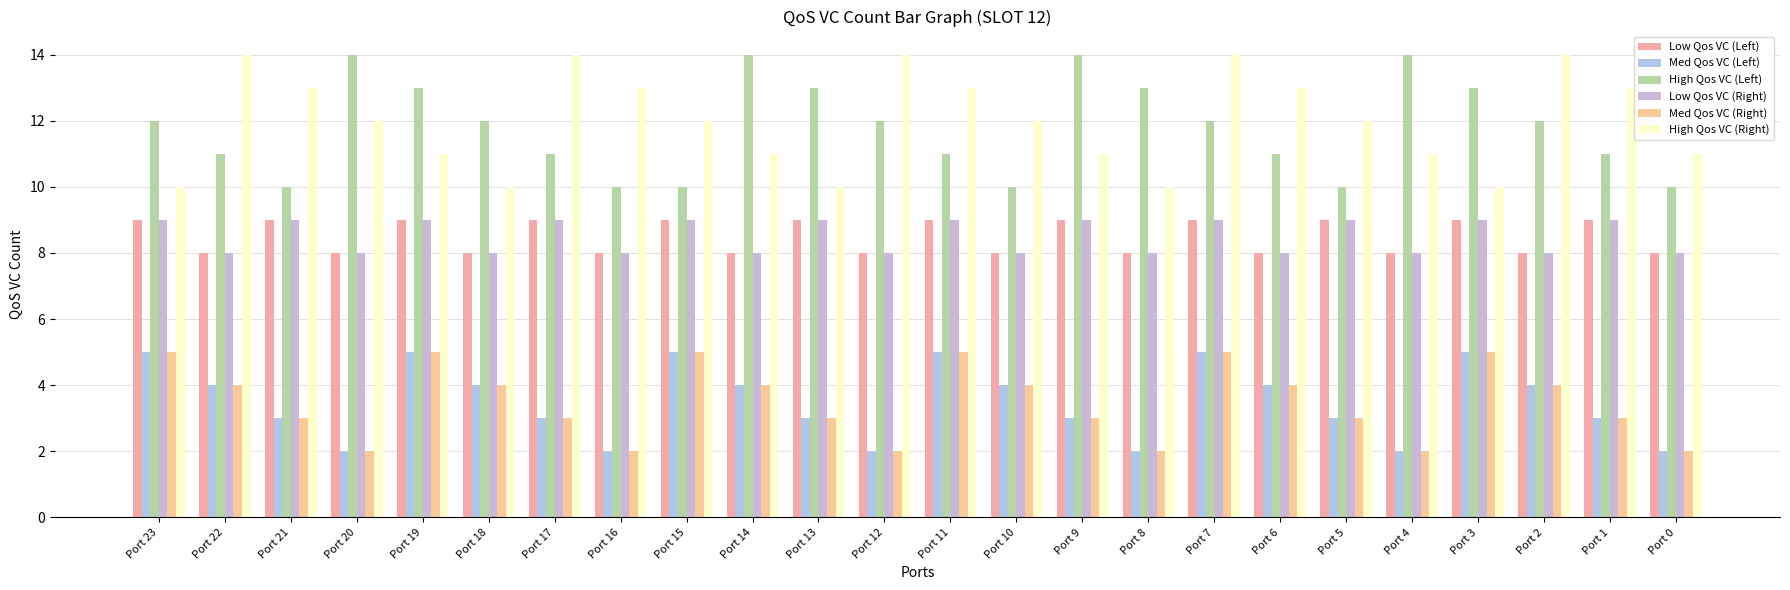

Reading right to left, extract all data points from this chart.

Low Qos VC (Left): 8	9	8	9	8	9	8	9	8	9	8	9	8	9	8	9	8	9	8	9	8	9	8	9
Med Qos VC (Left): 2	3	4	5	2	3	4	5	2	3	4	5	2	3	4	5	2	3	4	5	2	3	4	5
High Qos VC (Left): 10	11	12	13	14	10	11	12	13	14	10	11	12	13	14	10	10	11	12	13	14	10	11	12
Low Qos VC (Right): 8	9	8	9	8	9	8	9	8	9	8	9	8	9	8	9	8	9	8	9	8	9	8	9
Med Qos VC (Right): 2	3	4	5	2	3	4	5	2	3	4	5	2	3	4	5	2	3	4	5	2	3	4	5
High Qos VC (Right): 11	13	14	10	11	12	13	14	10	11	12	13	14	10	11	12	13	14	10	11	12	13	14	10